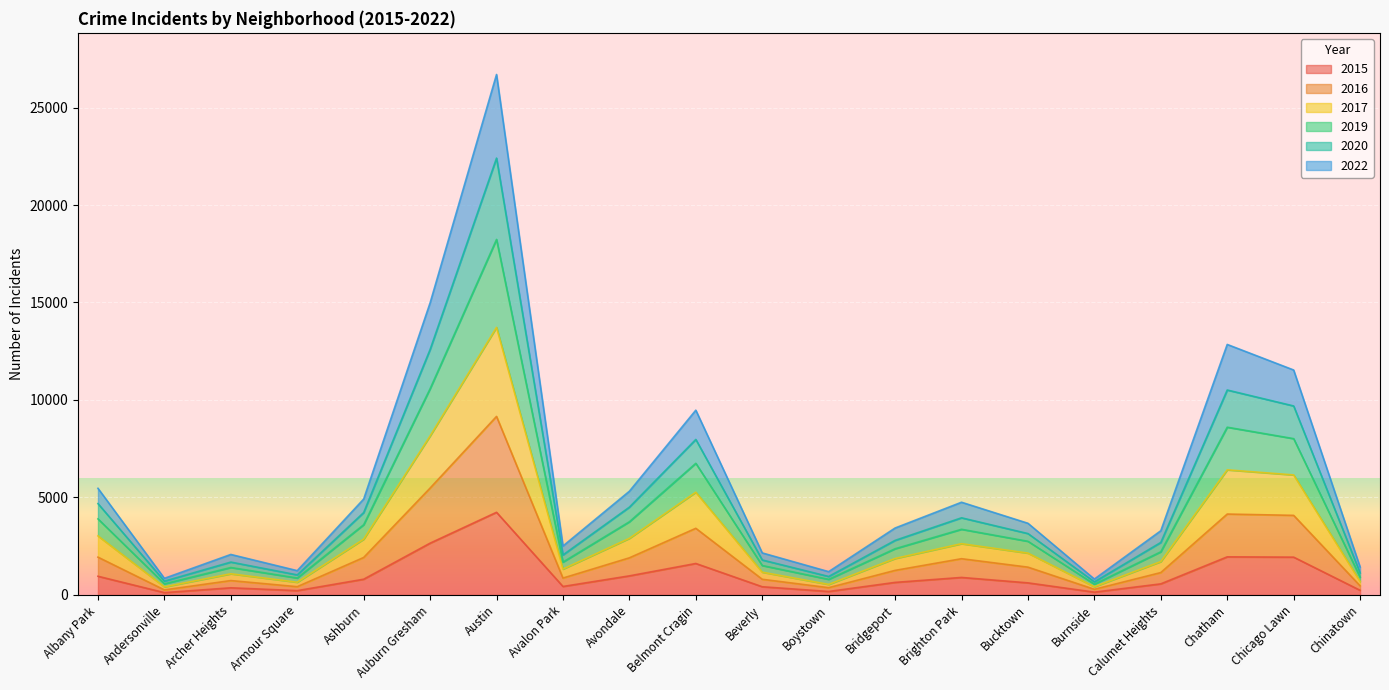

What is the maximum value for 2017?

13724